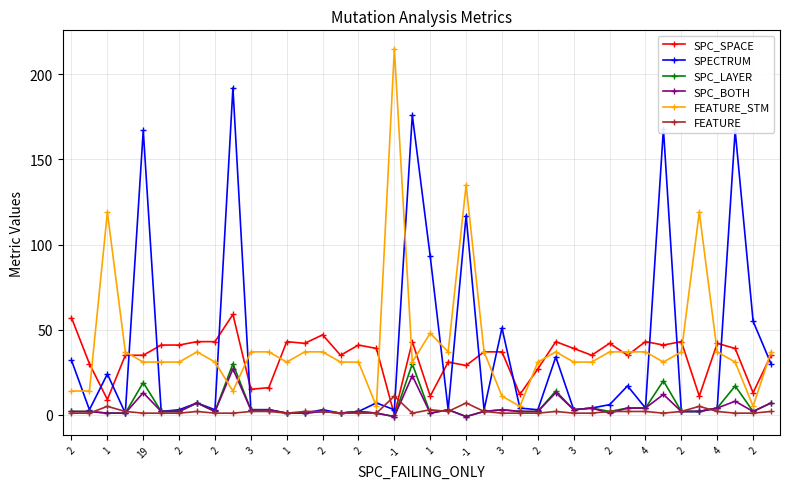

True or false: SPC_SPACE has more than 1 points higher than both neighbors.

True